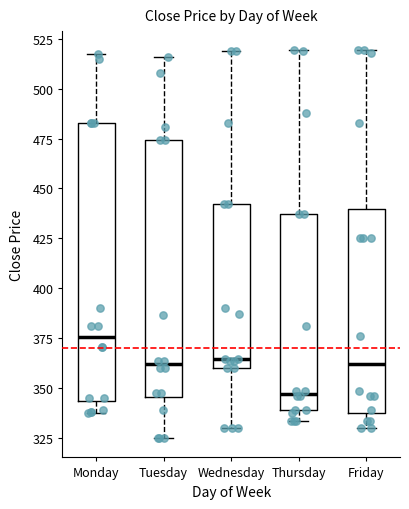

Reading left to right, transcribe this box plot: for each box, give where its median line is, the range the box spans, and where its two whiskers end, as read against the y-axis. The values are not printed on the chart, so give them approximately, as read against the axis.

Monday: median 375, box 345 to 485, whiskers 340 to 515
Tuesday: median 360, box 345 to 475, whiskers 325 to 515
Wednesday: median 365, box 360 to 440, whiskers 330 to 520
Thursday: median 345, box 340 to 435, whiskers 335 to 520
Friday: median 360, box 340 to 440, whiskers 330 to 520